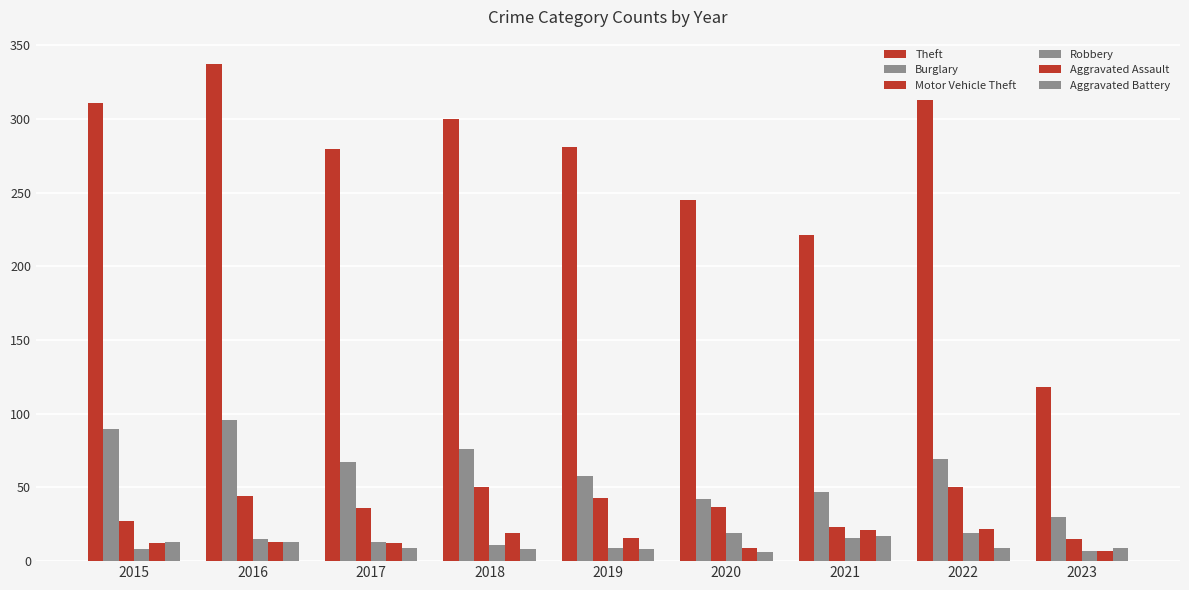

Count the number of data series in this chart.

6